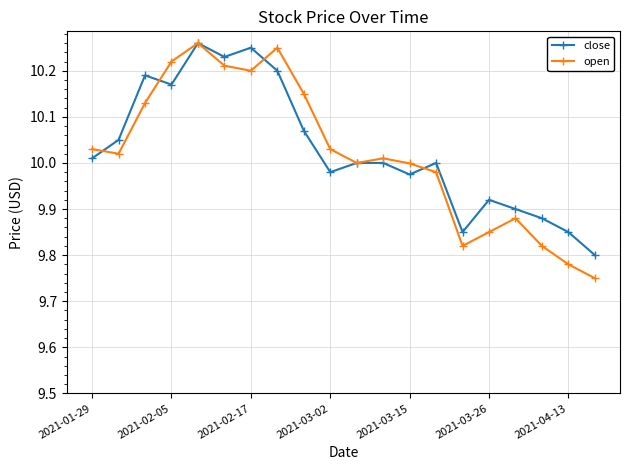

Which series has the widest spread of values?

open